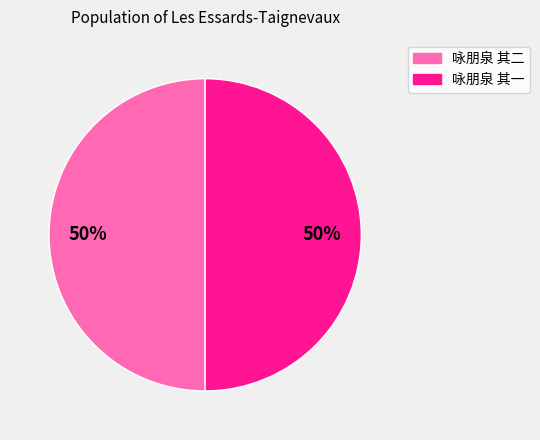

What percentage is the 咏朋泉 其二 slice, to the nearest percent?

50%